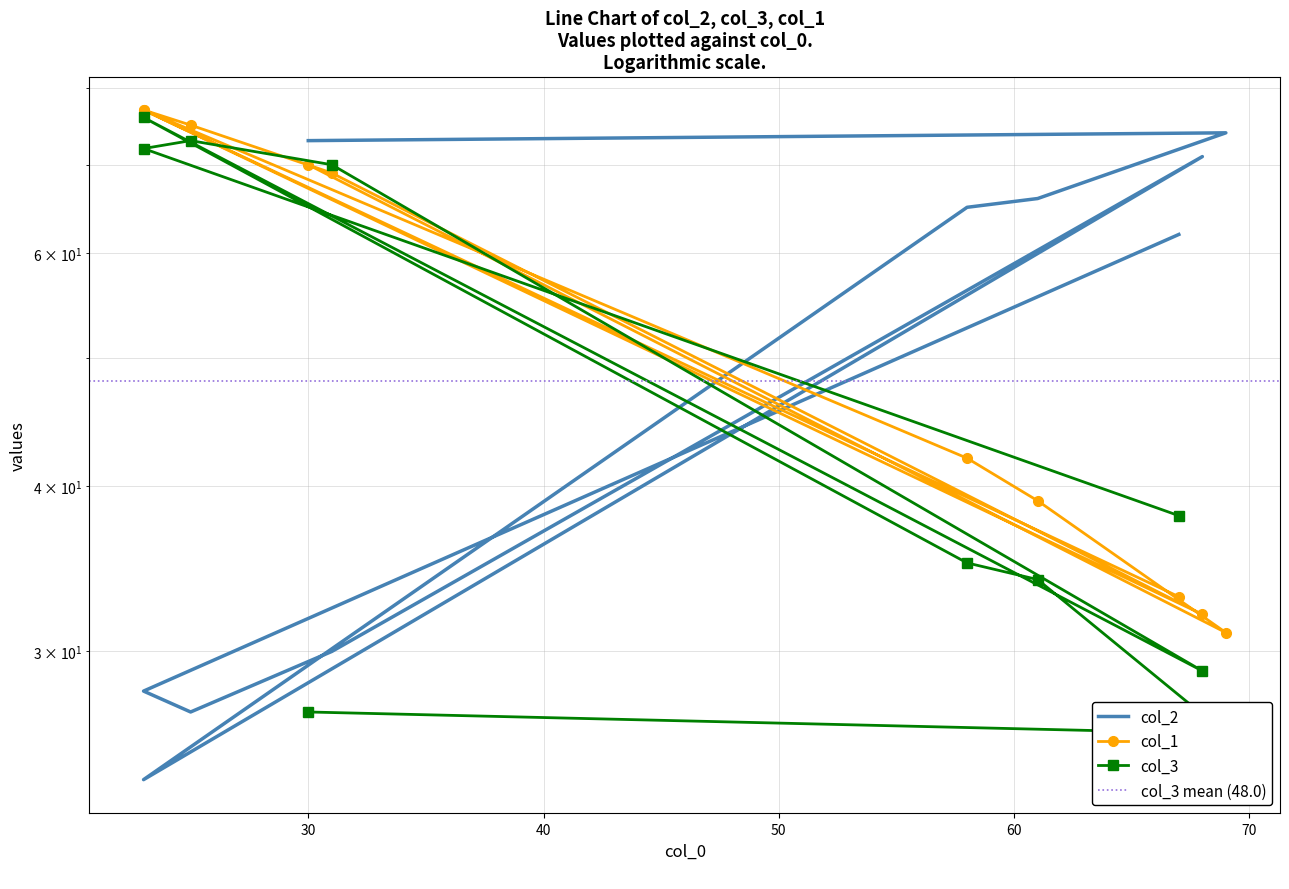

How many series are shown in this chart?

3